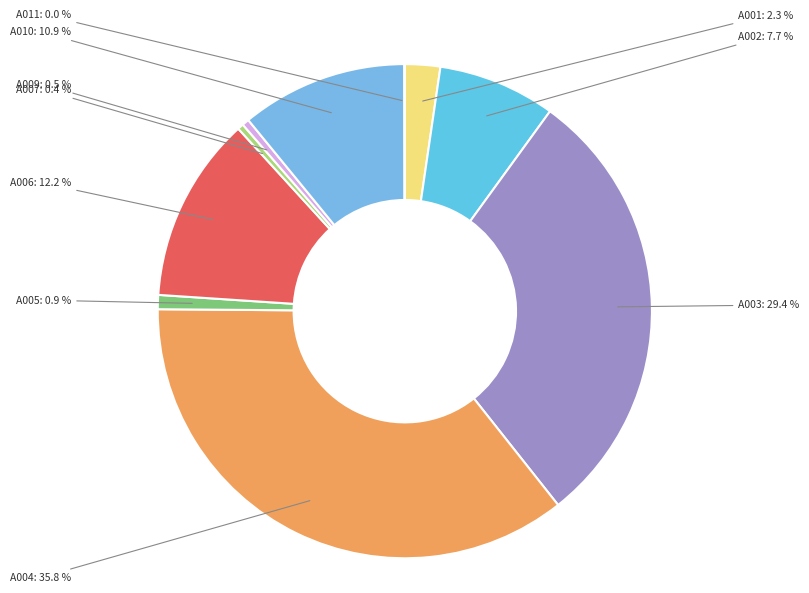

Which category has the biggest portion of the pie?

A004